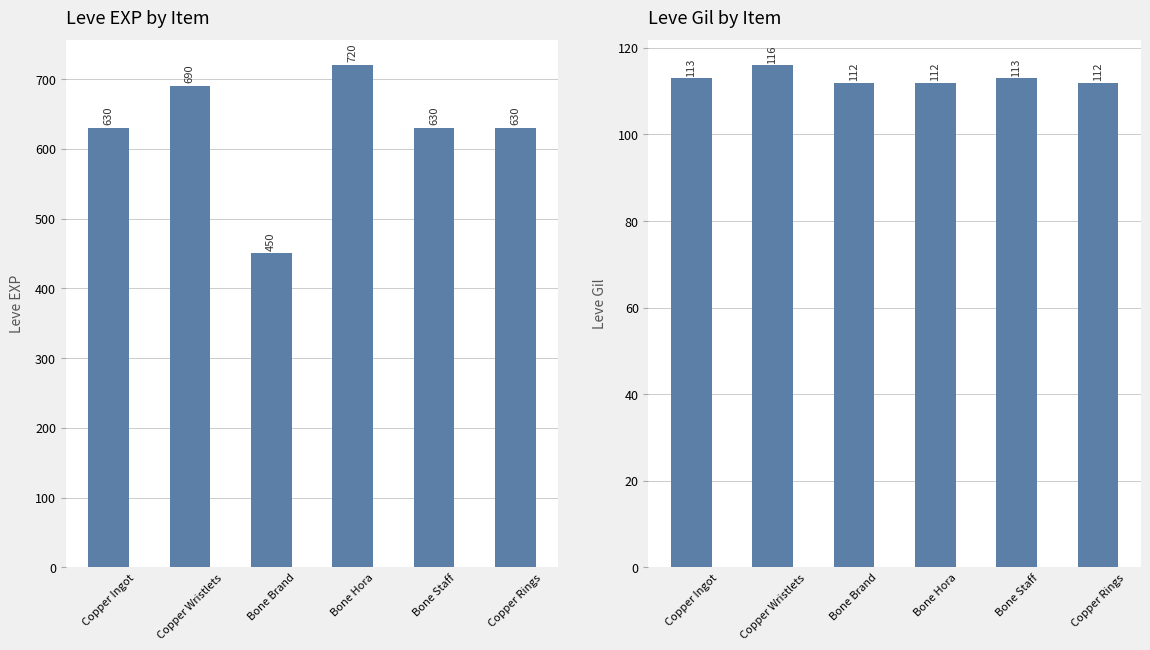

Is it true that Leve Gil equals 49 at Bone Hora?

False